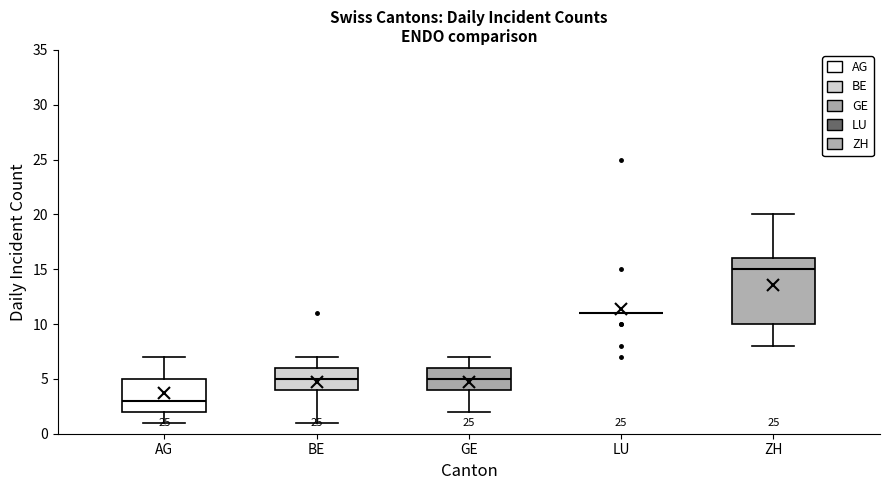

Reading left to right, transcribe this box plot: for each box, give where its median line is, the range the box spans, and where its two whiskers end, as read against the y-axis. The values are not printed on the chart, so give them approximately, as read against the axis.

AG: median 3, box 2 to 5, whiskers 1 to 7
BE: median 5, box 4 to 6, whiskers 1 to 7
GE: median 5, box 4 to 6, whiskers 2 to 7
LU: box collapsed to a line at 11, whiskers 11 to 11
ZH: median 15, box 10 to 16, whiskers 8 to 20